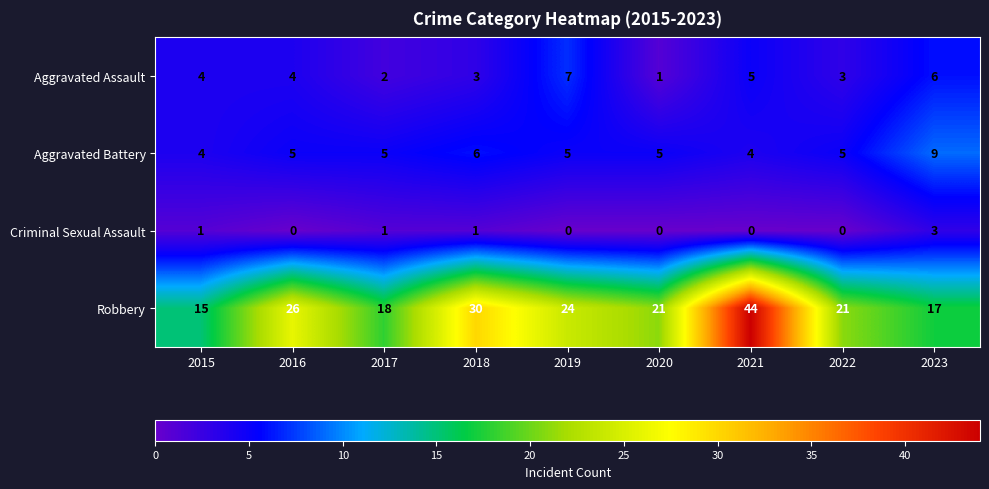

What is the sum of all Criminal Sexual Assault values?

6